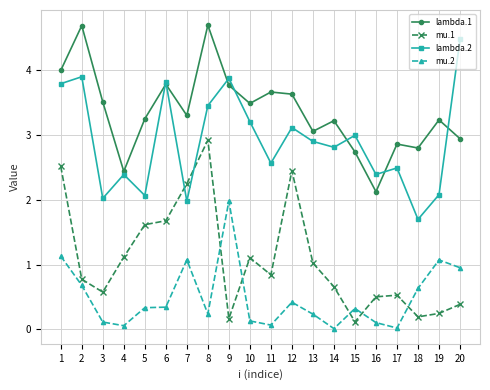

What is the total value across all series at 20?

8.8